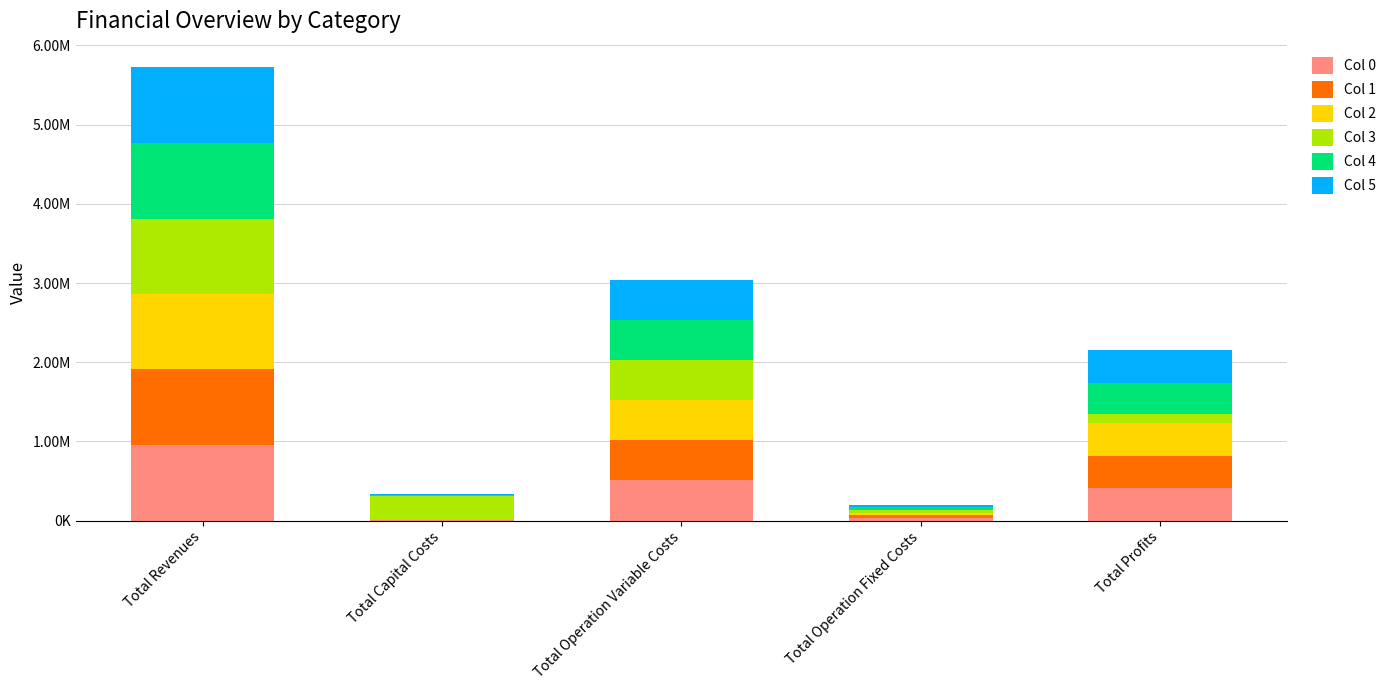

What are all the series names shown in the legend?

Col 0, Col 1, Col 2, Col 3, Col 4, Col 5